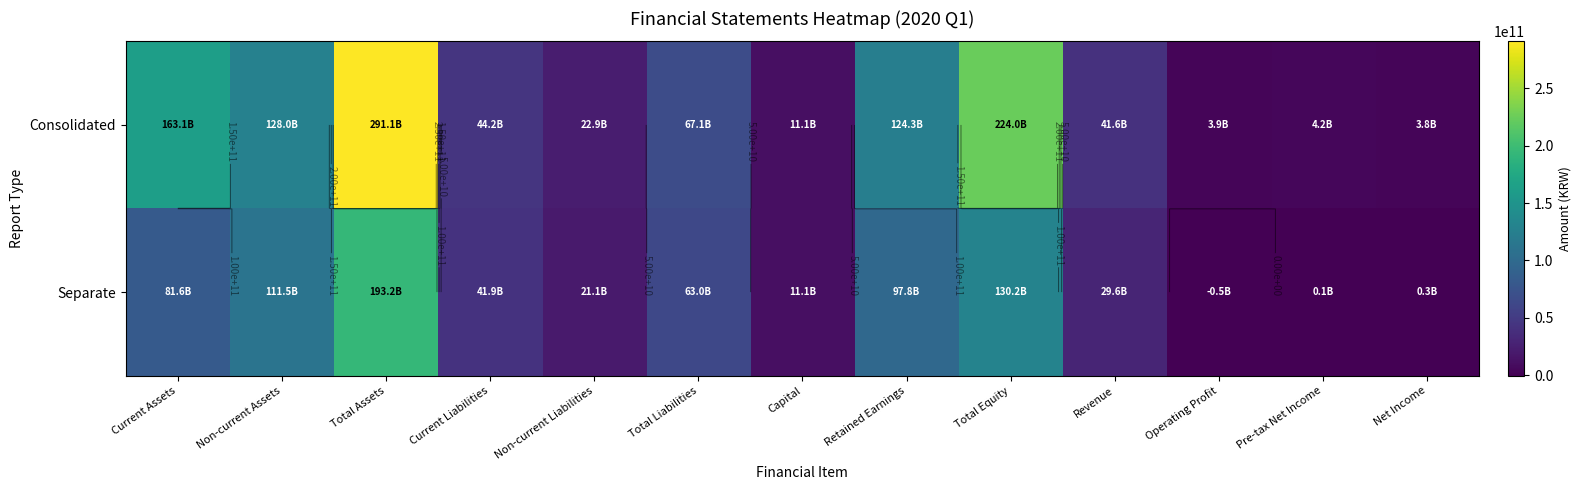

List the series in order of their overall mean, highest first.

Consolidated, Separate